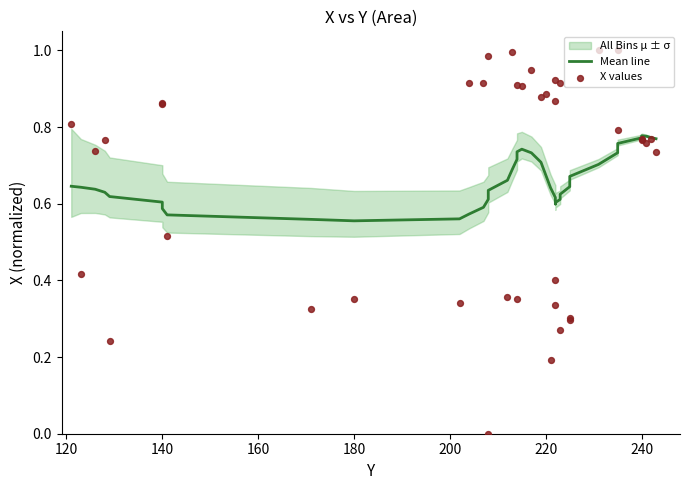

Is the value of Mean line at 38 greater than the value of X values at 11?

No